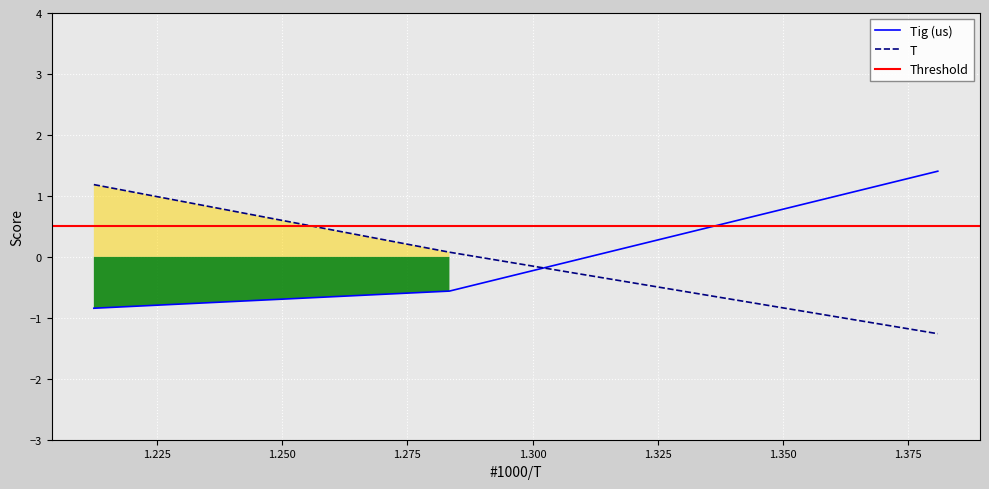

List the series in order of their peak value, highest first.

Tig (us), T